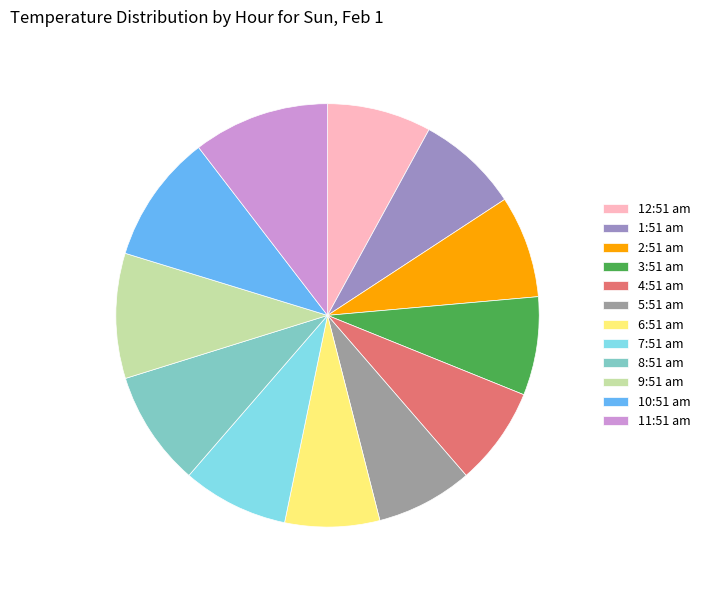

Is there a majority slice in this chart?

No